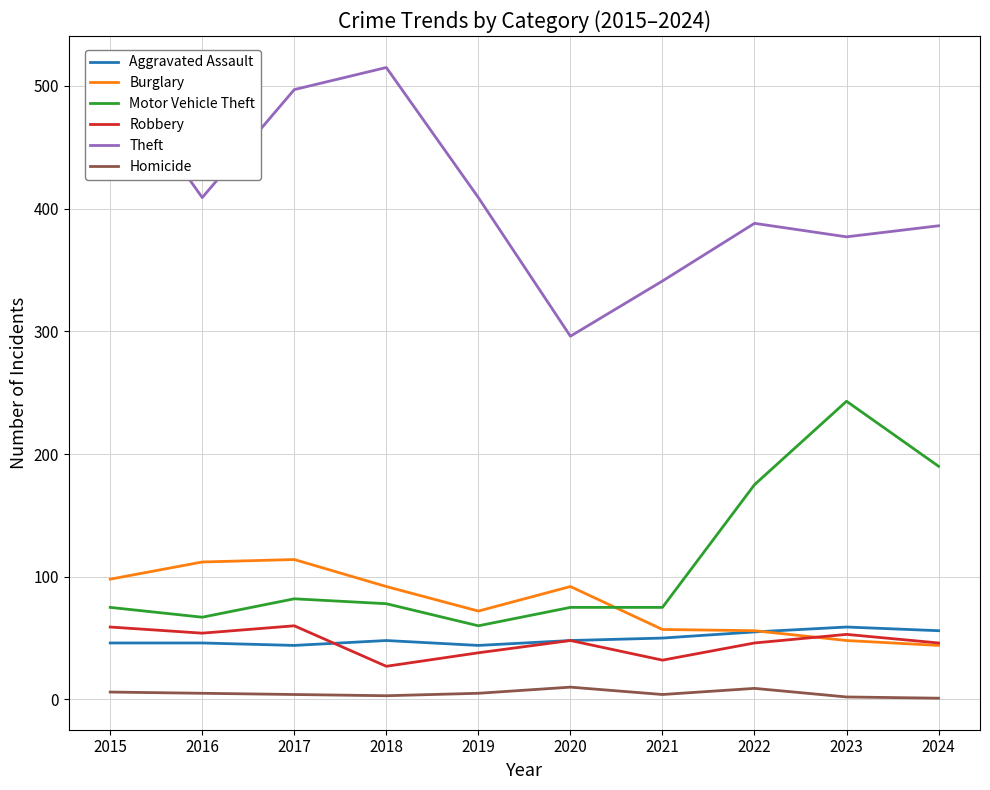

How many data points in Burglary are less than 92?

5